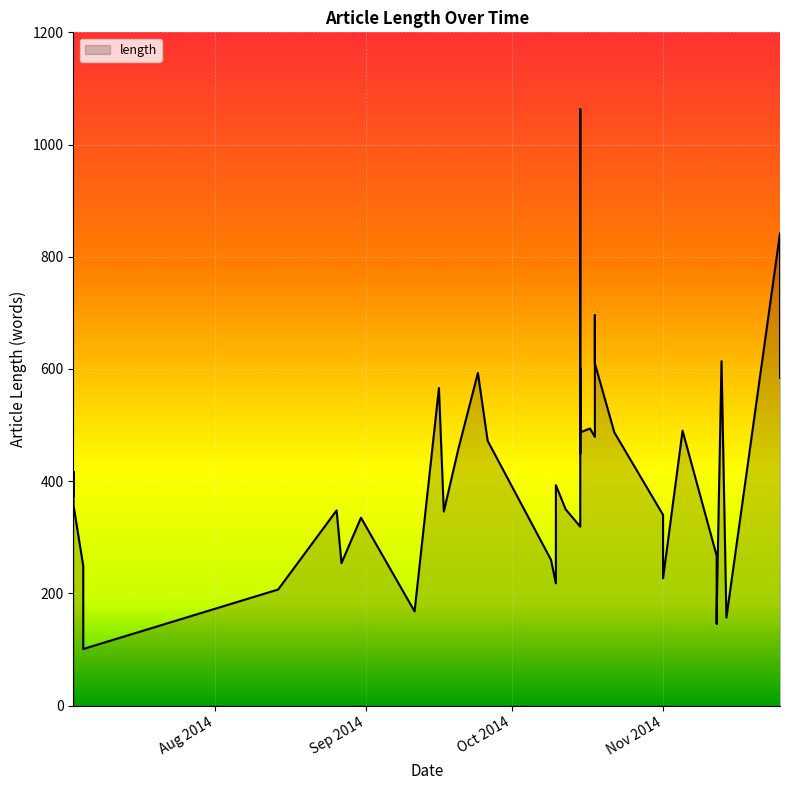

Which has a higher value, 2014-10-10 or 2014-11-05?

2014-11-05